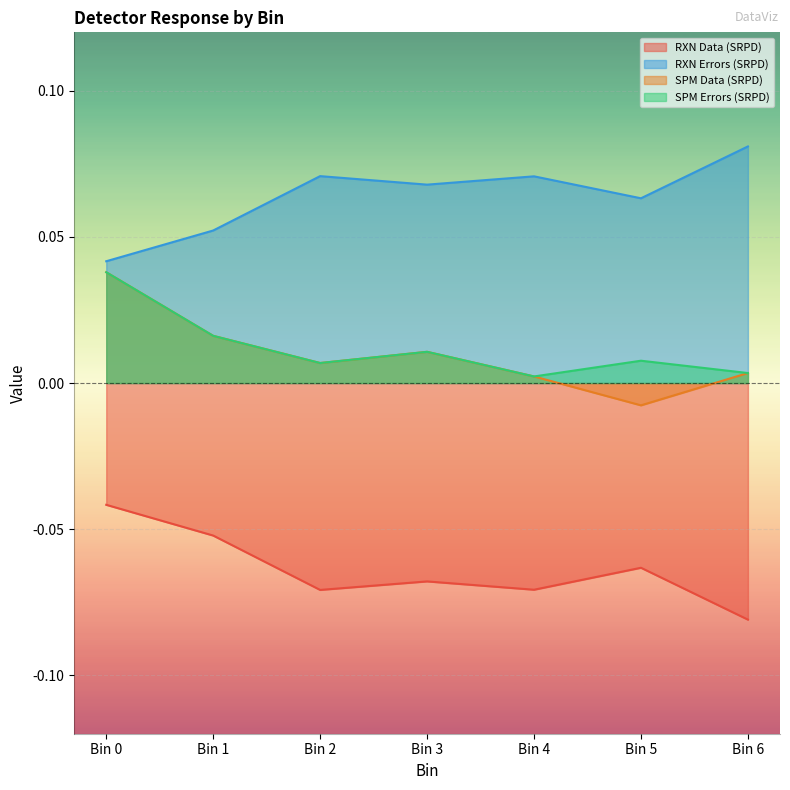

How many interior local valleys does the SPM Data (SRPD) series have?

2